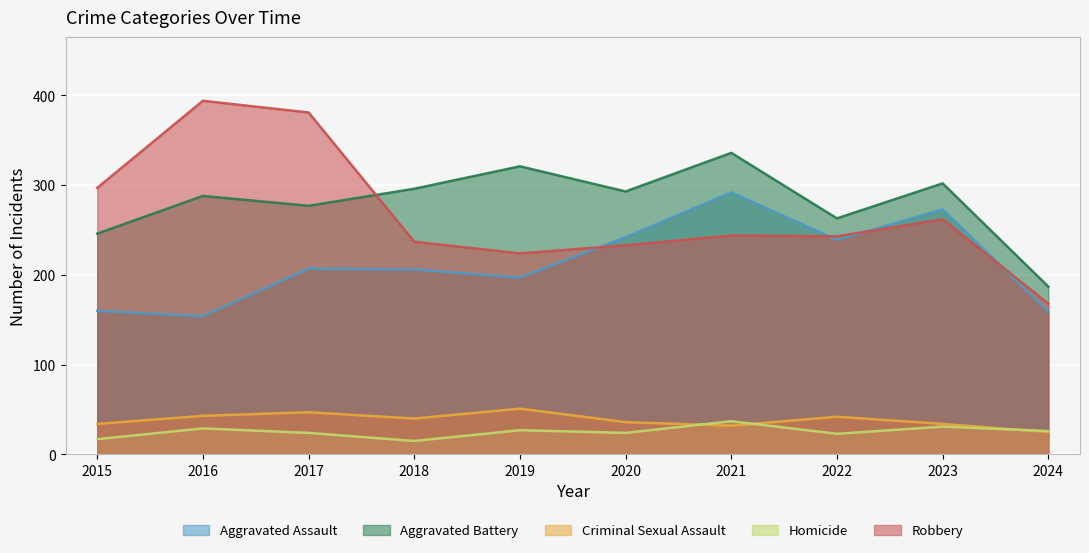

At which label does Aggravated Battery reach its minimum?

2024